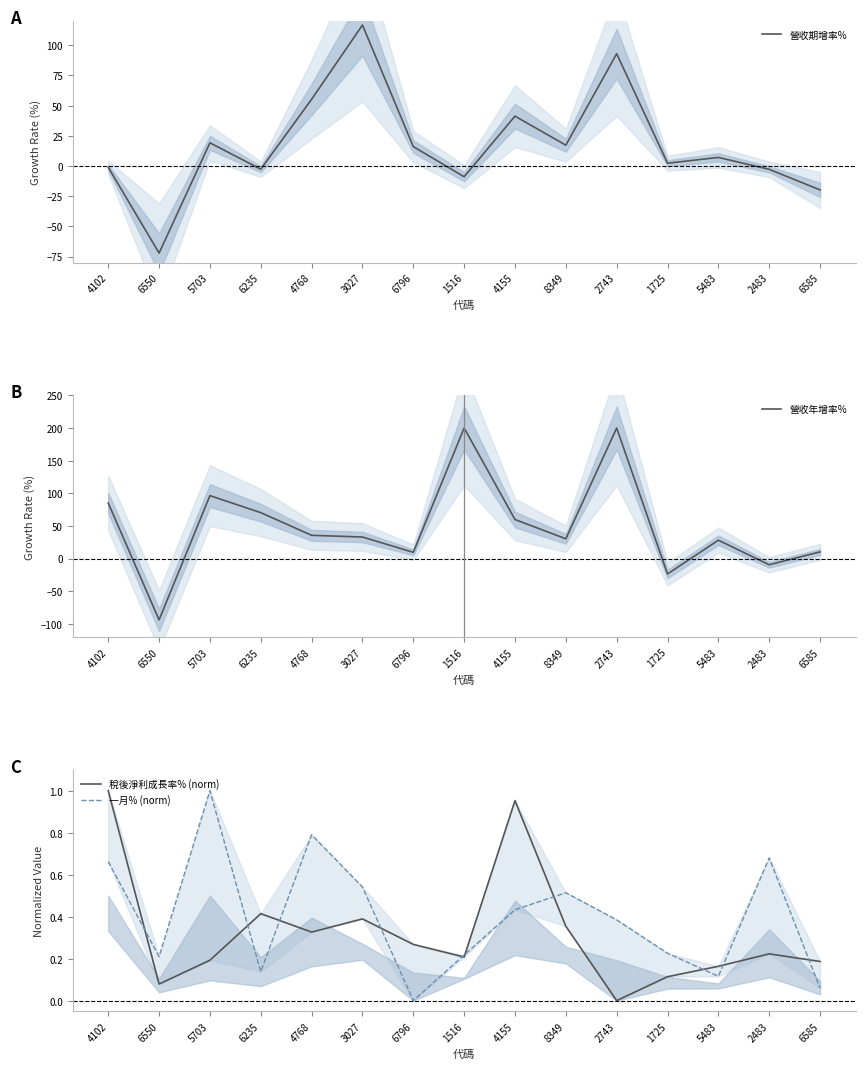

Which series changed the most between 4102 and 6235?

營收年增率%